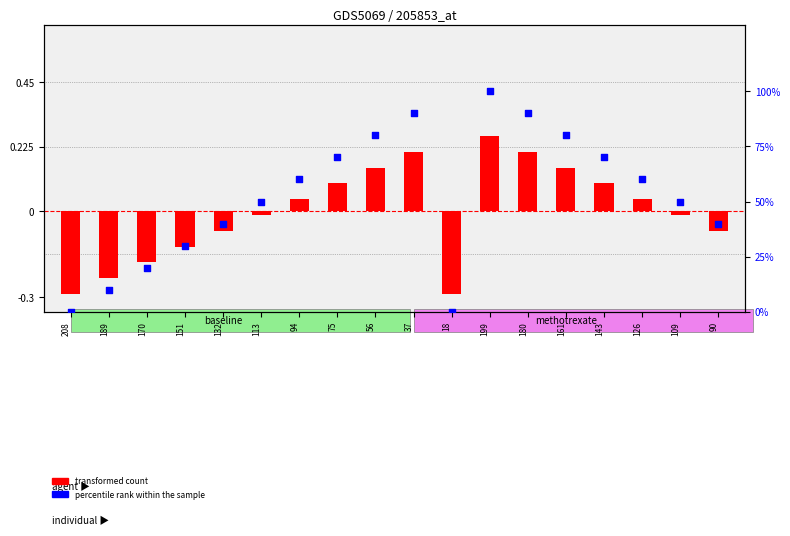

What are all the series names shown in the legend?

transformed count, percentile rank within the sample